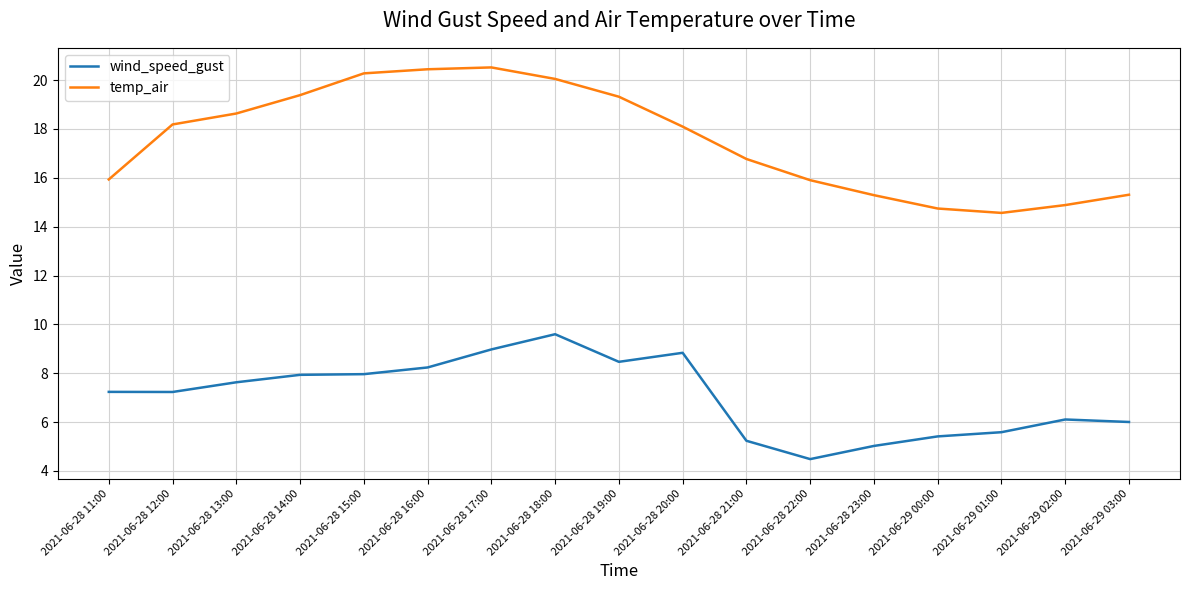

True or false: wind_speed_gust and temp_air intersect in this chart.

False